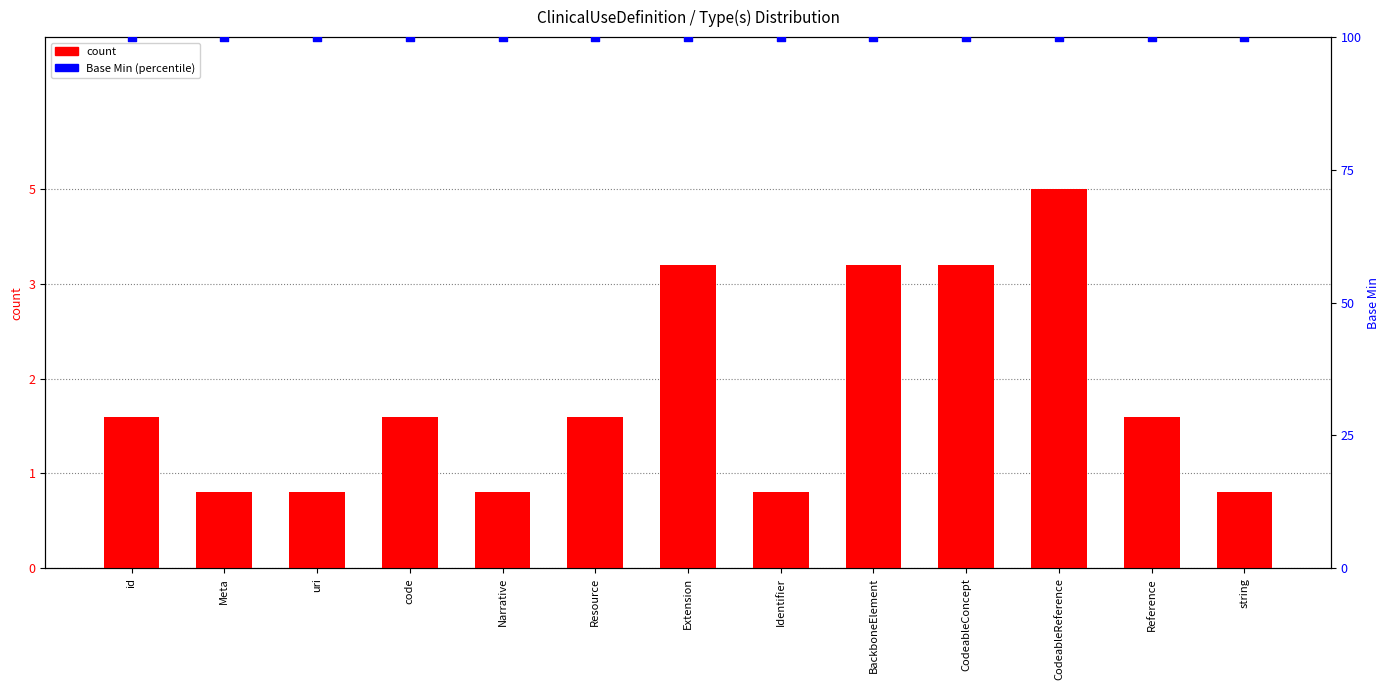

Which series has the largest Y range (max minus min)?

count